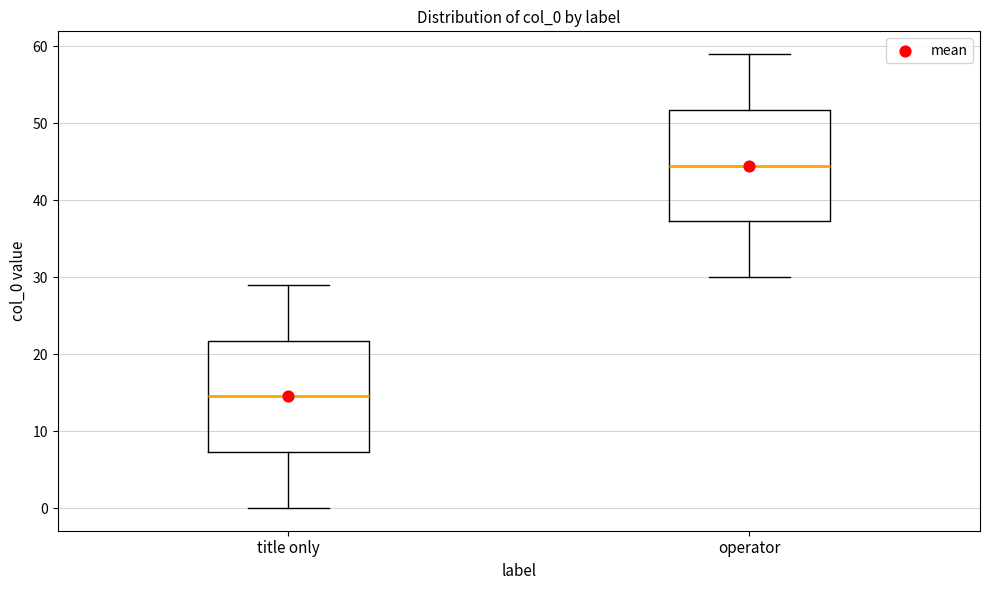

Where does the median line of the box for operator sit on the y-axis? The values are not printed on the chart, so give them approximately, as read against the axis.

45